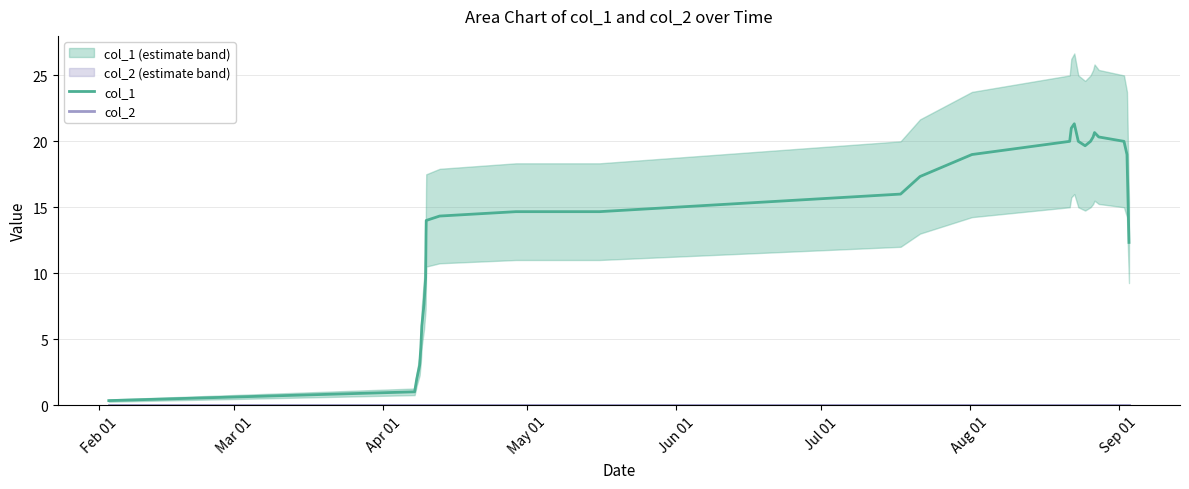

Is the value of col_2 at 15 greater than the value of col_1 at Mar 01?

No